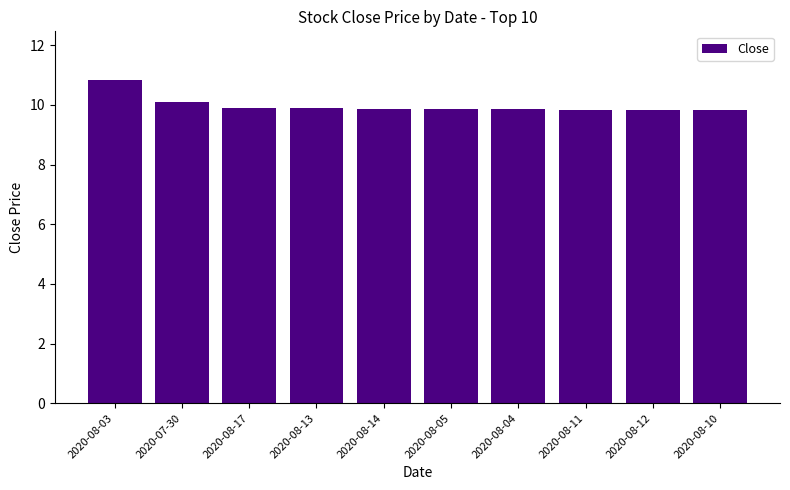

Which has a higher value, 2020-08-13 or 2020-07-30?

2020-07-30